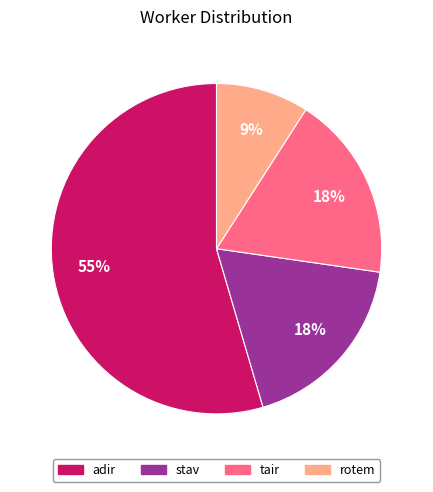

Do rotem and tair together represent more than half of the pie?

No